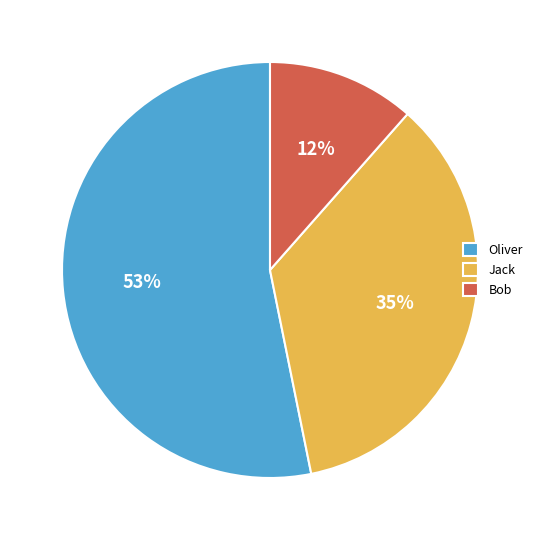

To the nearest percent, what is the average slice percentage?

33%